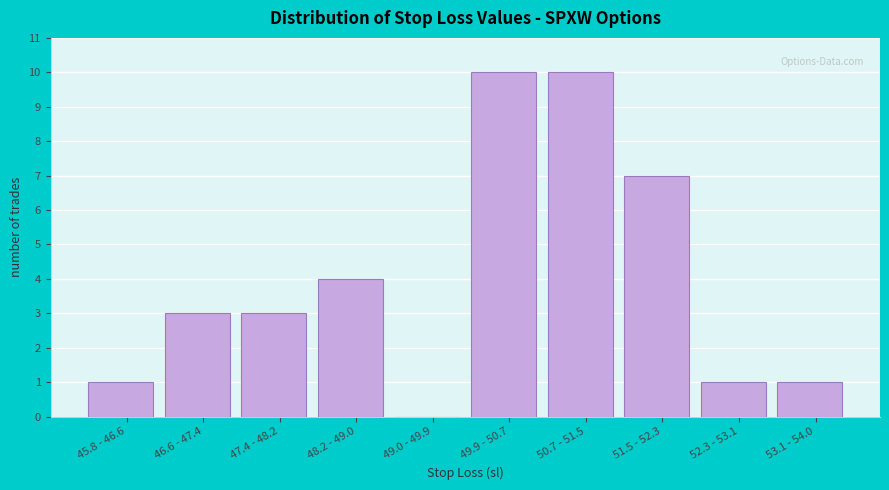

Reading left to right, list all the values displayed in this chart.

45.8 - 46.6=1	46.6 - 47.4=3	47.4 - 48.2=3	48.2 - 49.0=4	49.0 - 49.9=0	49.9 - 50.7=10	50.7 - 51.5=10	51.5 - 52.3=7	52.3 - 53.1=1	53.1 - 54.0=1